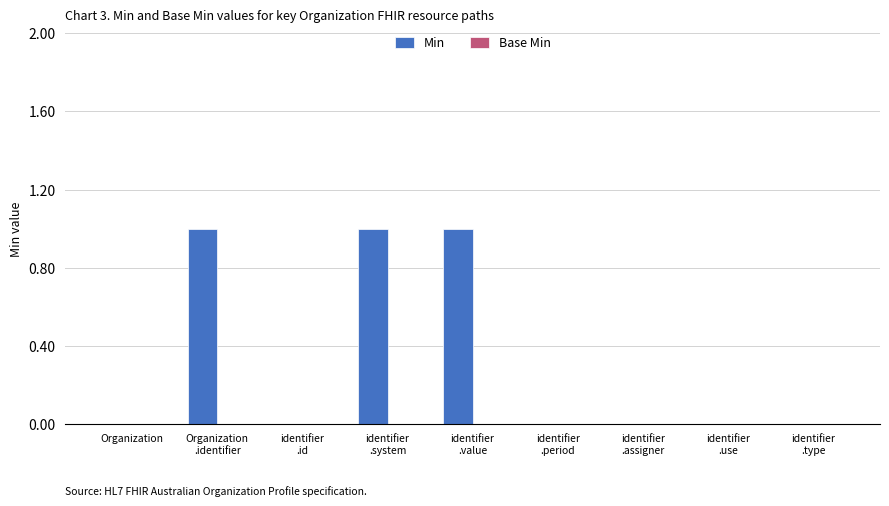

What is the sum of all values?

3